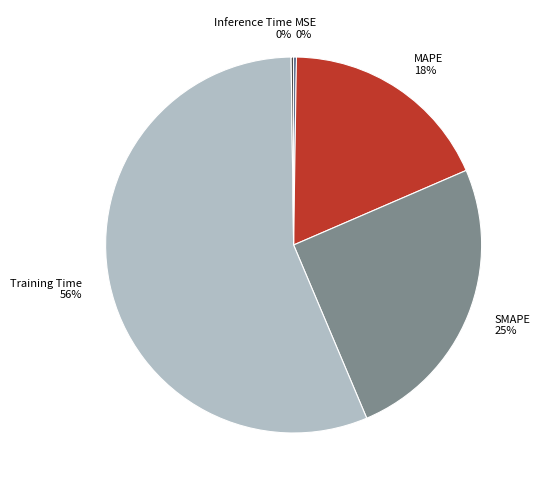

Is it true that MAPE is 32% of the pie?

False